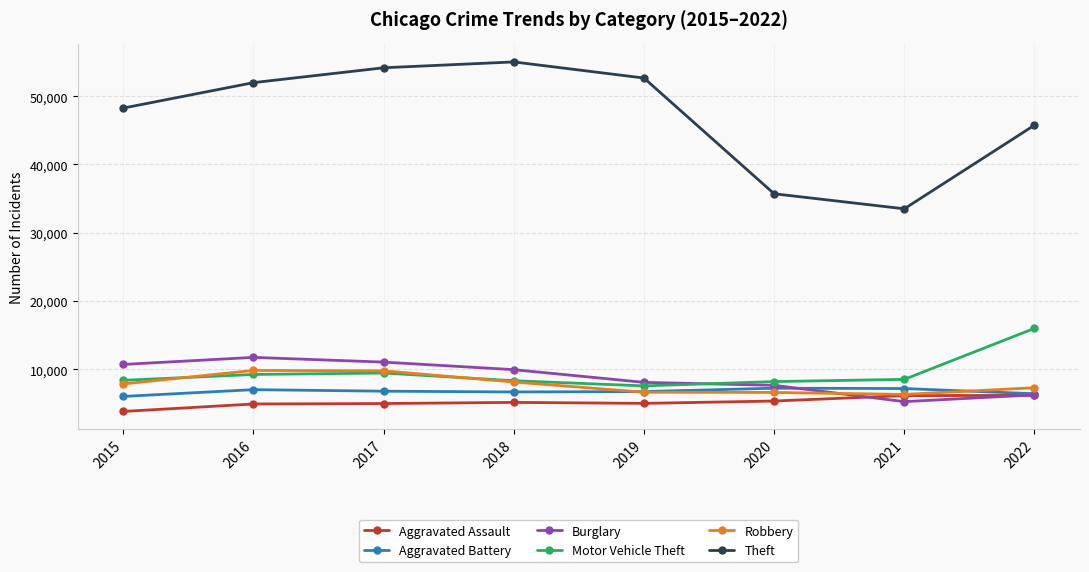

Is it true that Robbery equals 6621 at 2020?

True